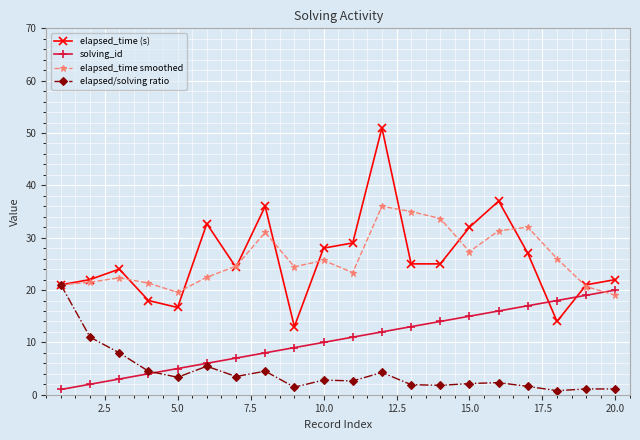

How many times do solving_id and elapsed_time smoothed cross each other?

1